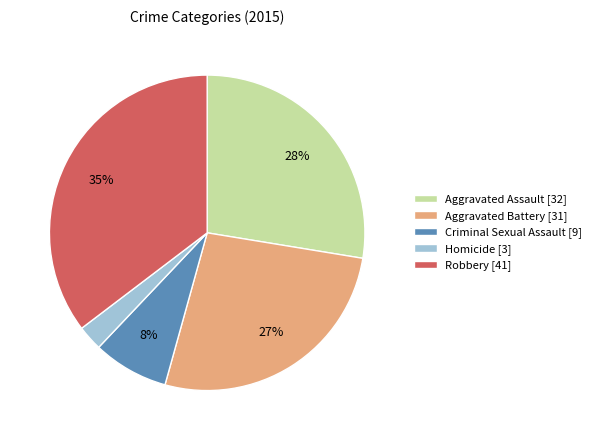

To the nearest percent, what is the difference between the Aggravated Battery and Criminal Sexual Assault slice percentages?

19%